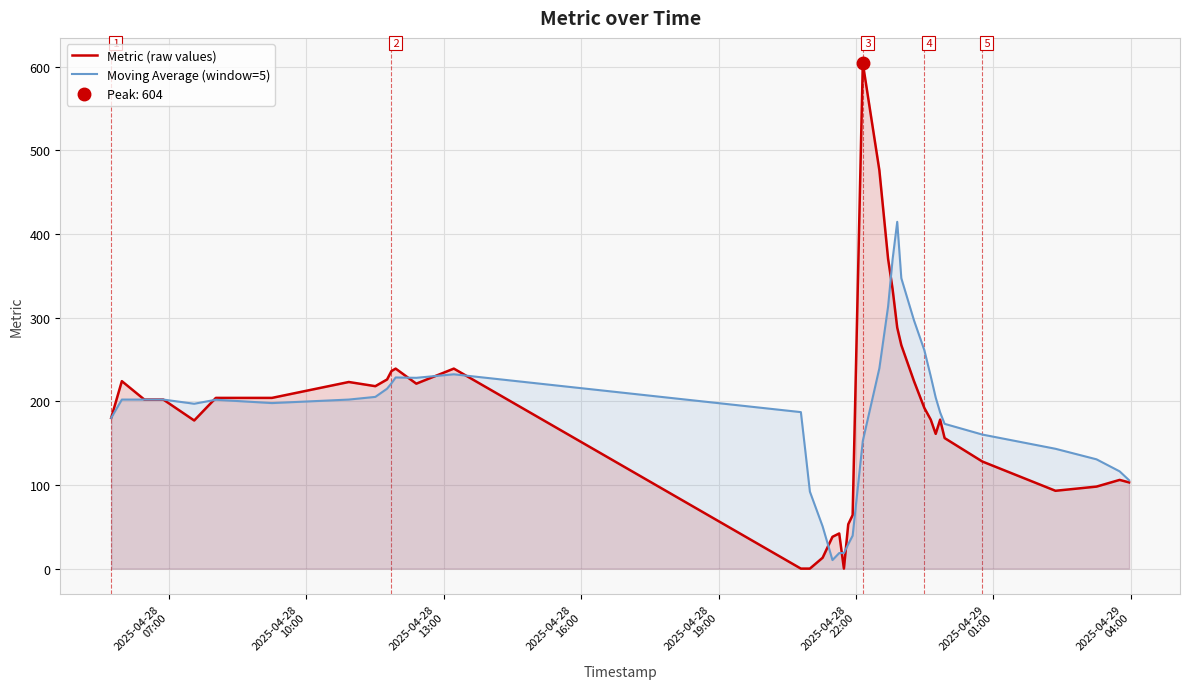

How many values in the Metric (raw values) series are below 192?

20